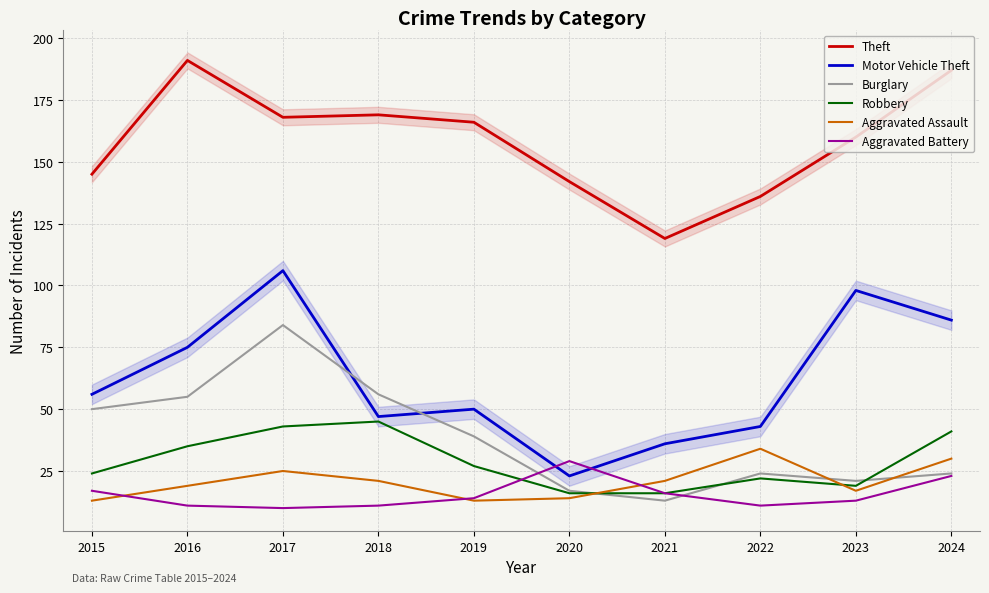

The Theft series shows 277 at 2018. True or false?

False